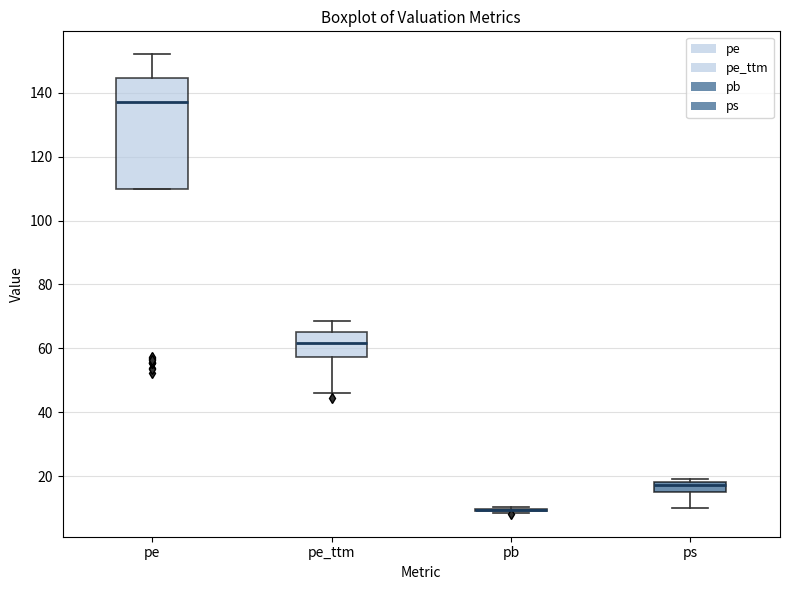

Which box is the tallest, from its lower edge to its upper edge?

pe